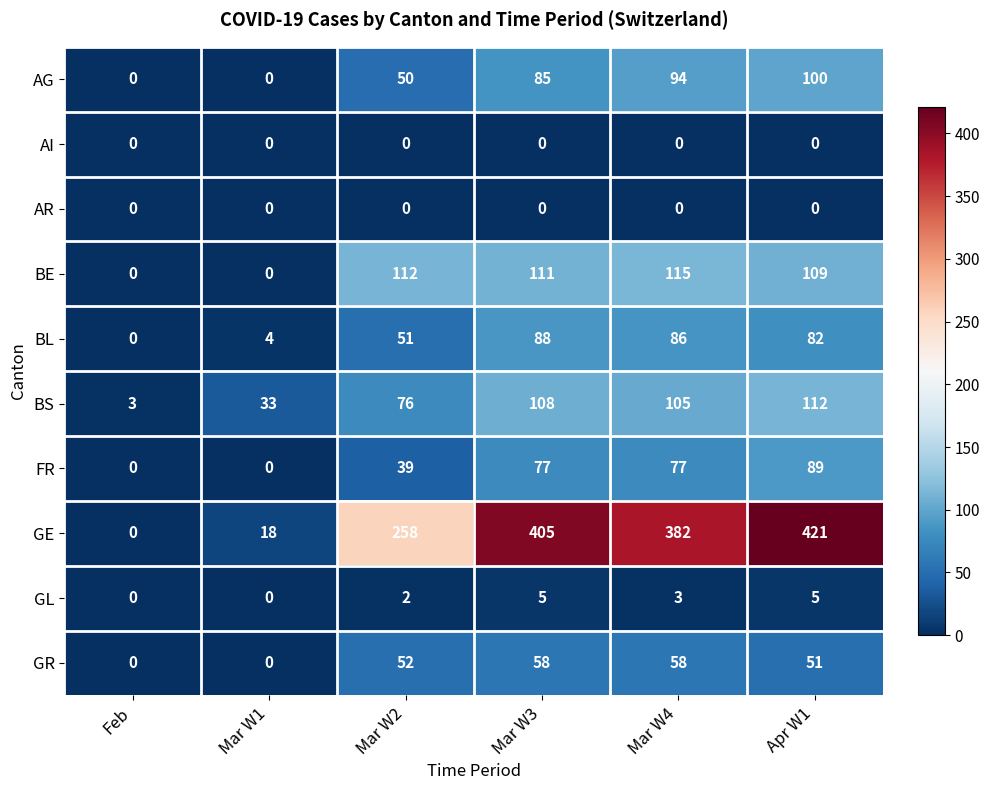

Which category has the highest value across all series?

Apr W1